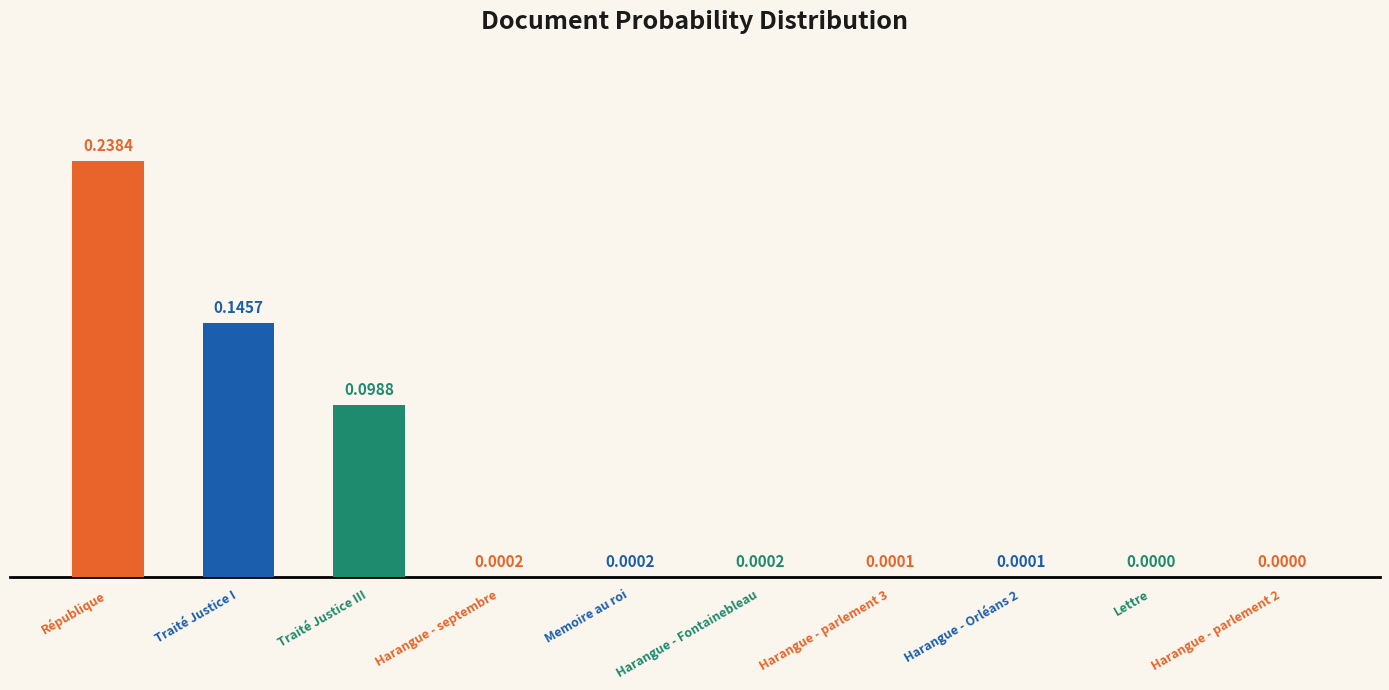

What is the change in value from Traité Justice I to Harangue - Fontainebleau?

-0.1